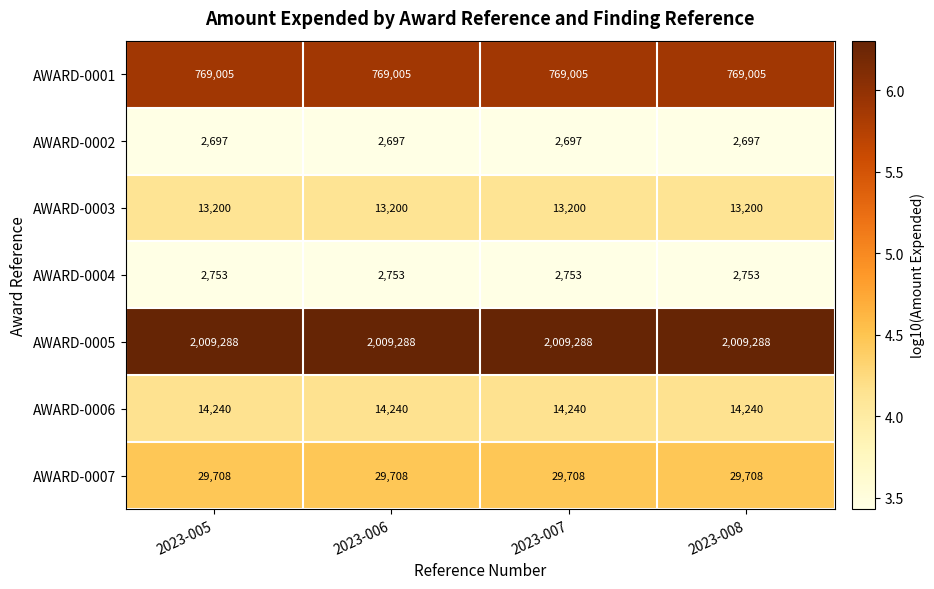

What is the greatest value displayed?

2009288